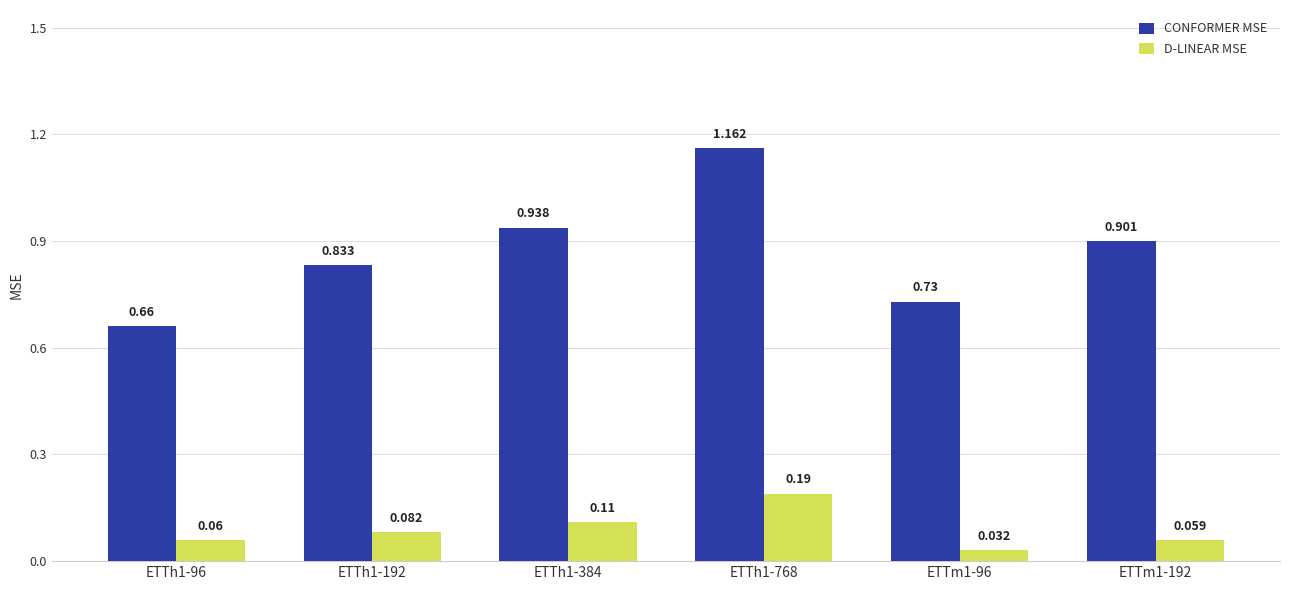

How many data points does each series have?

6